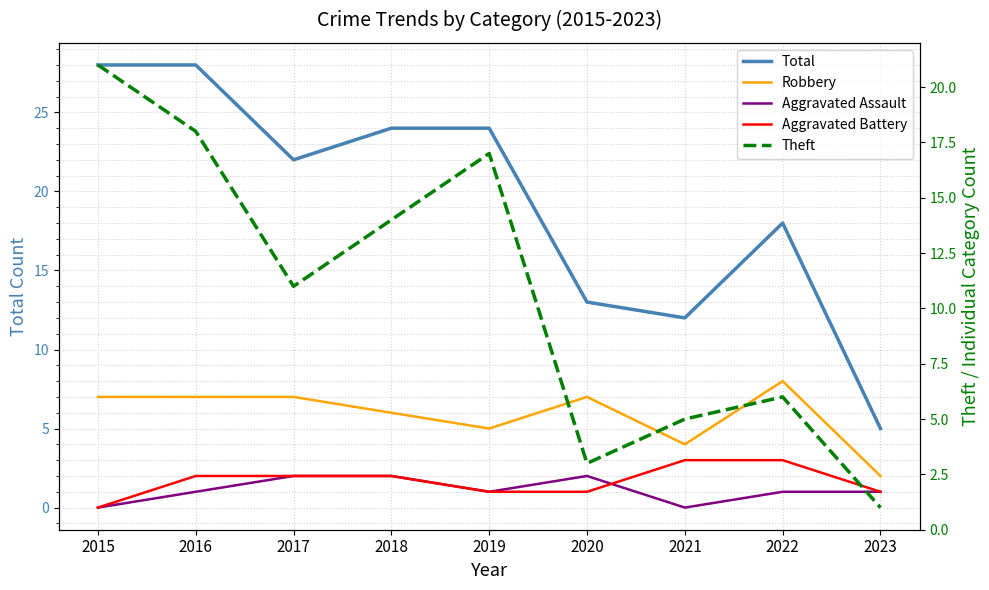

What are all the series names shown in the legend?

Total, Robbery, Aggravated Assault, Aggravated Battery, Theft